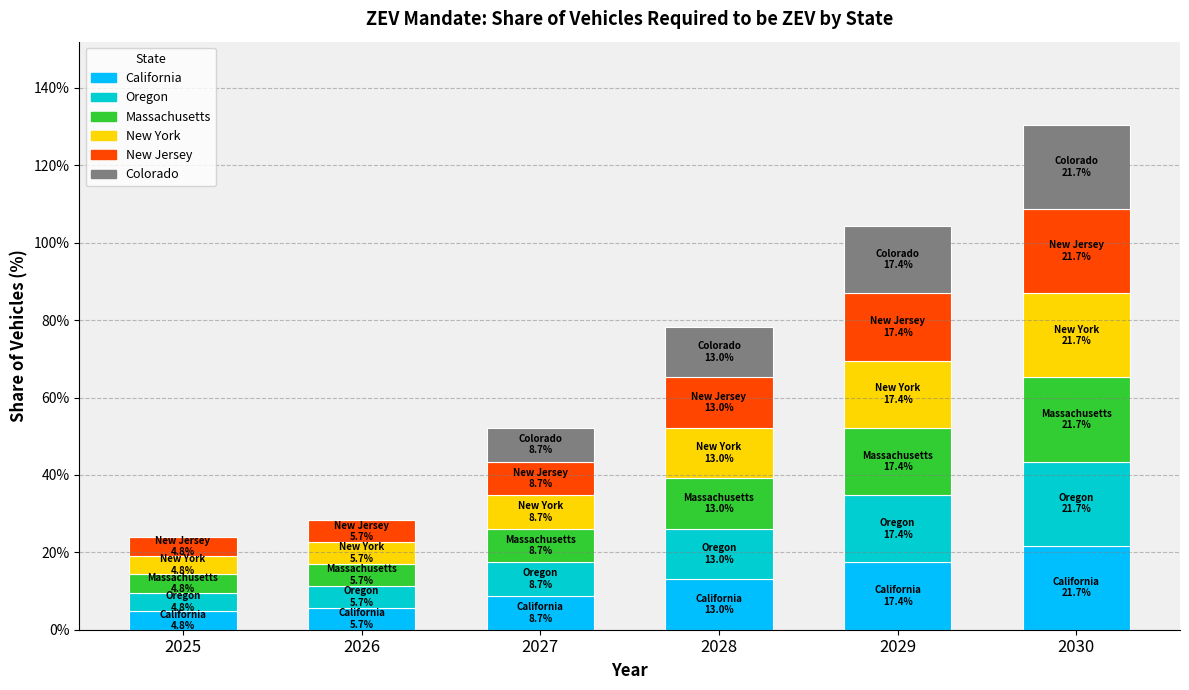

Which series changed the most between 2028 and 2029?

California